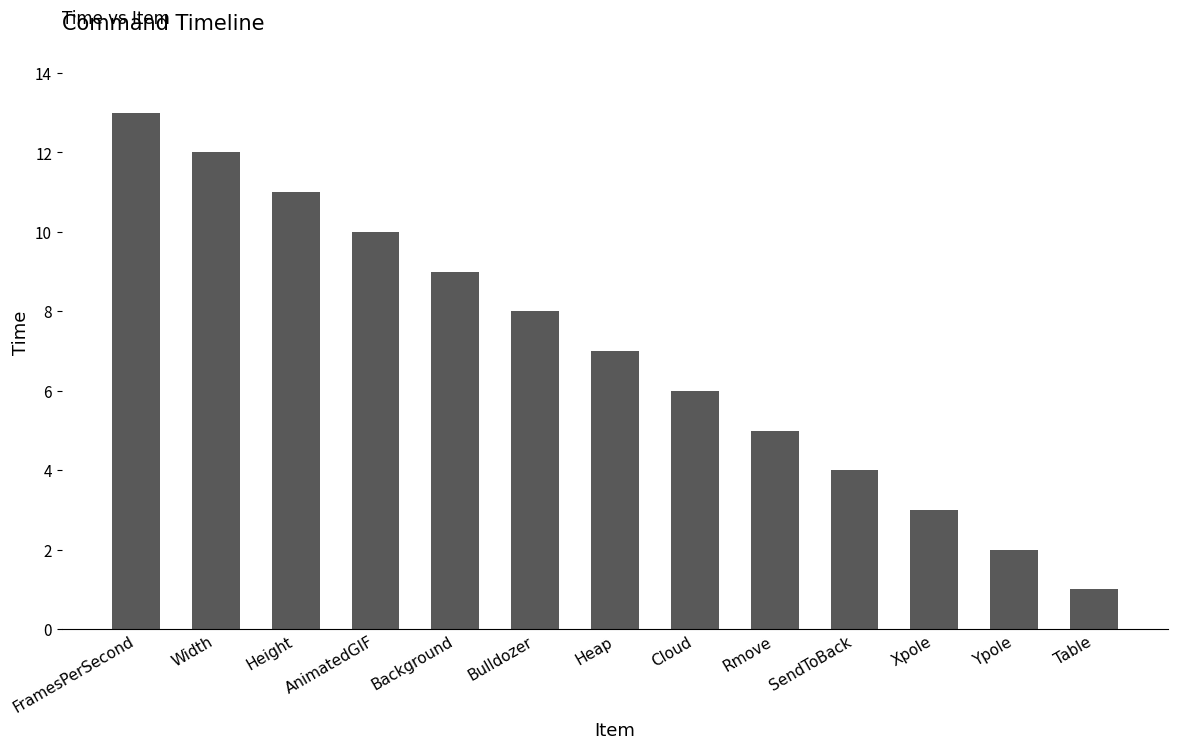

Rank the categories by value from highest to lowest.

FramesPerSecond, Width, Height, AnimatedGIF, Background, Bulldozer, Heap, Cloud, Rmove, SendToBack, Xpole, Ypole, Table